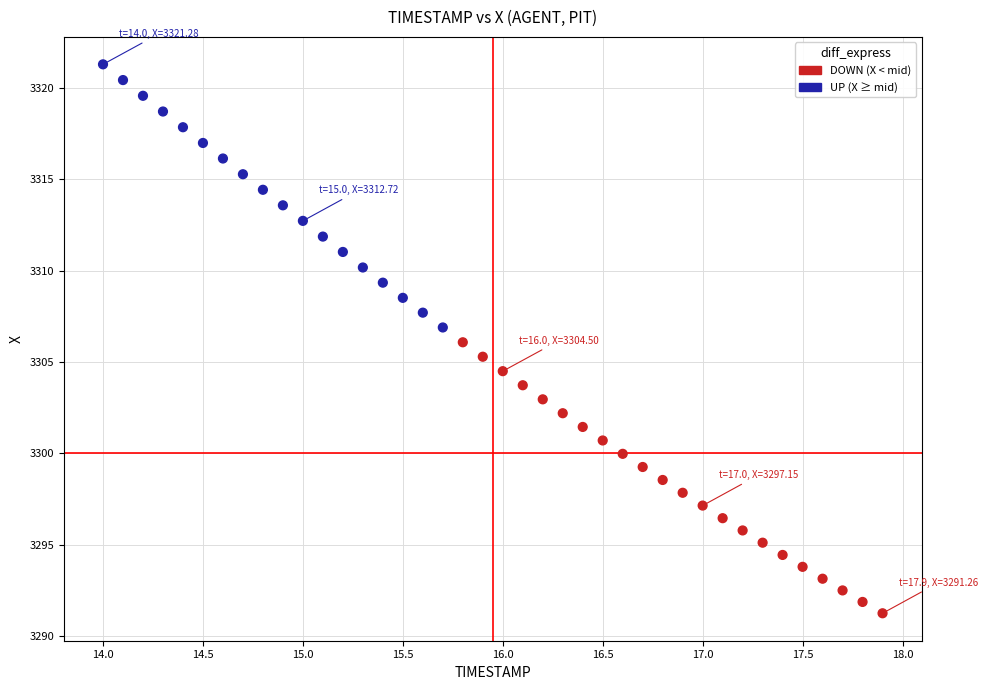

What is the range of Y values (max minus min)?

30.0